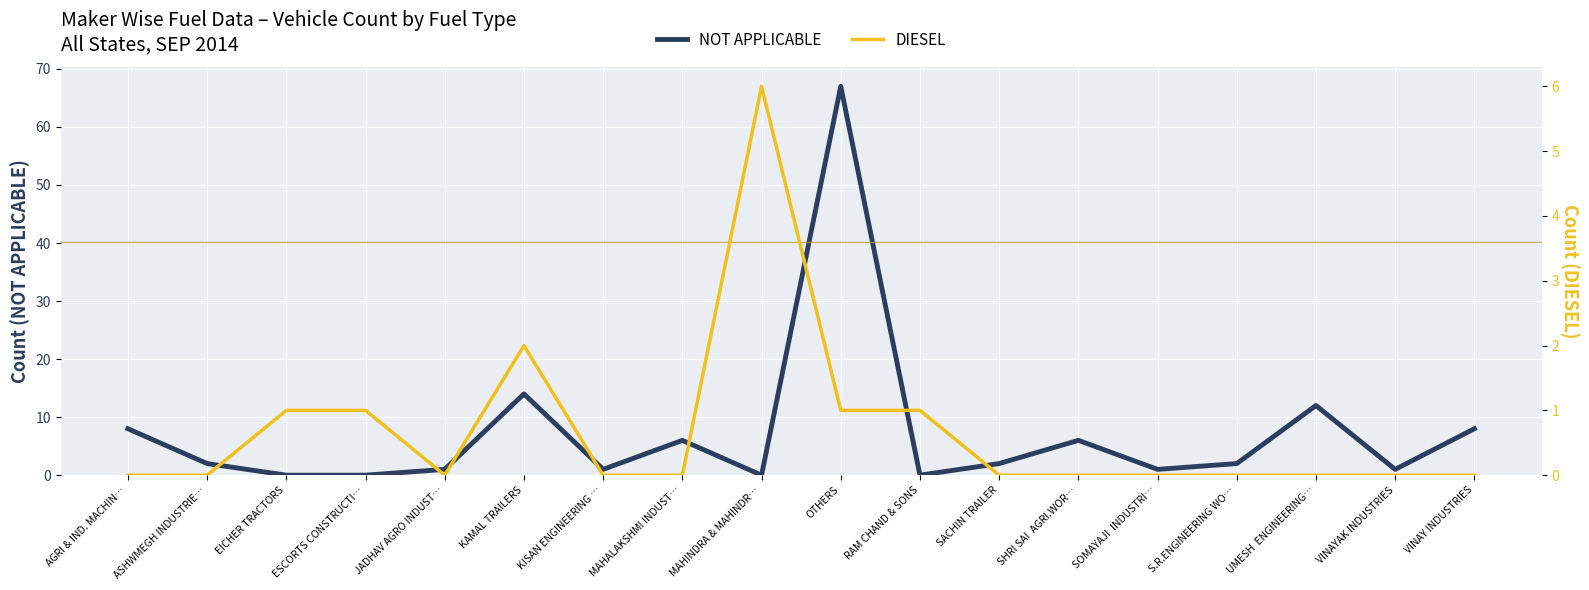

How many data points in NOT APPLICABLE are above 2?

7